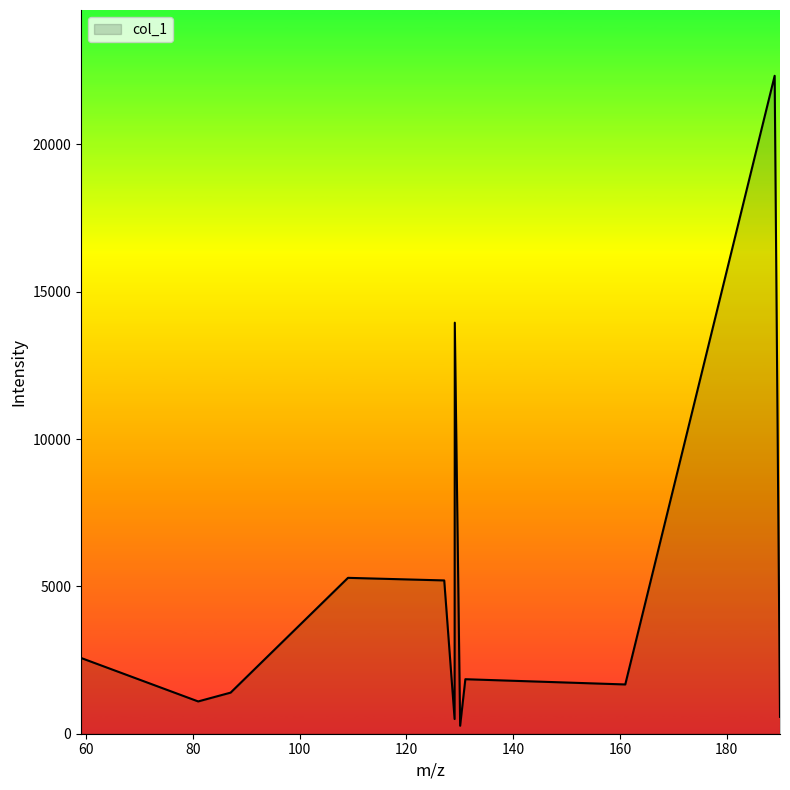

What is the greatest value displayed?

22331.2